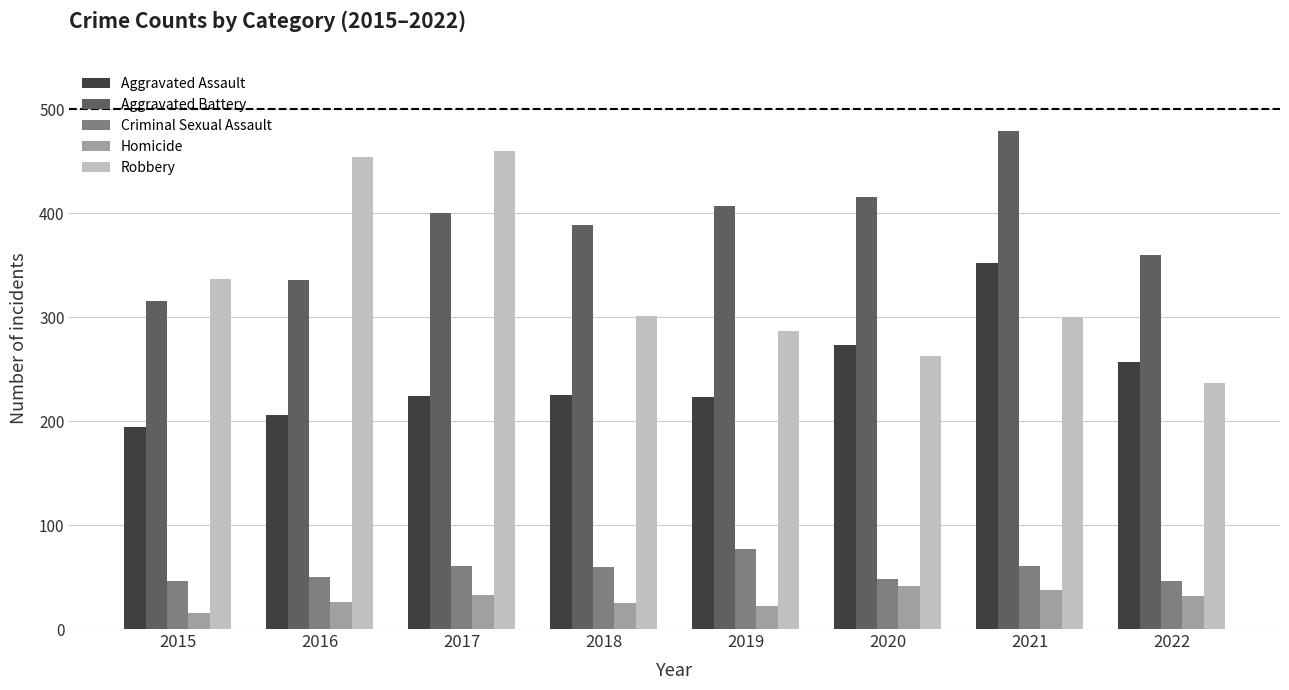

Rank the series at 2016 from highest to lowest value.

Robbery, Aggravated Battery, Aggravated Assault, Criminal Sexual Assault, Homicide